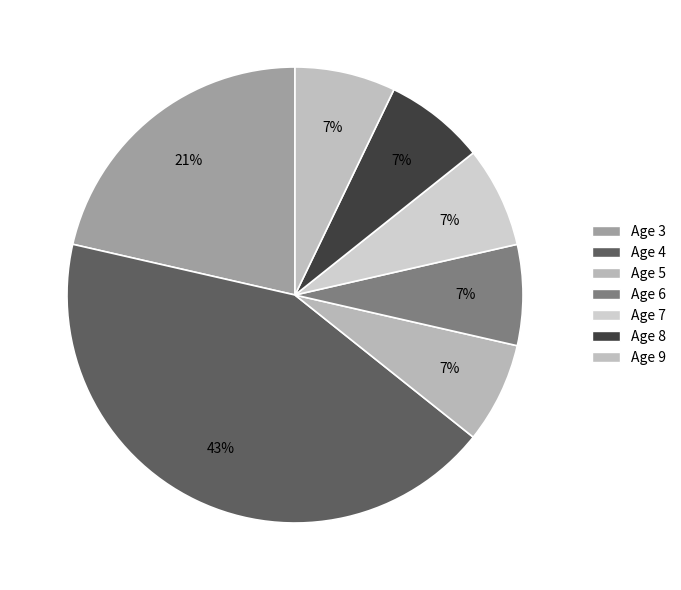

Is there a majority slice in this chart?

No